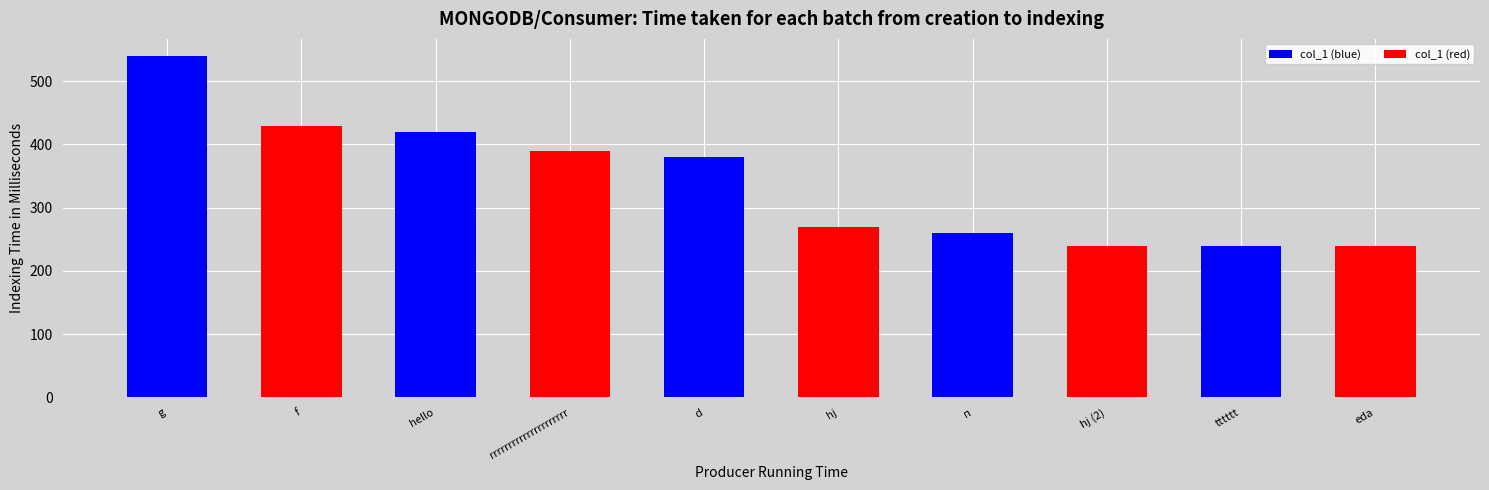

What is the sum of the values at tttttt and hj (2)?

480